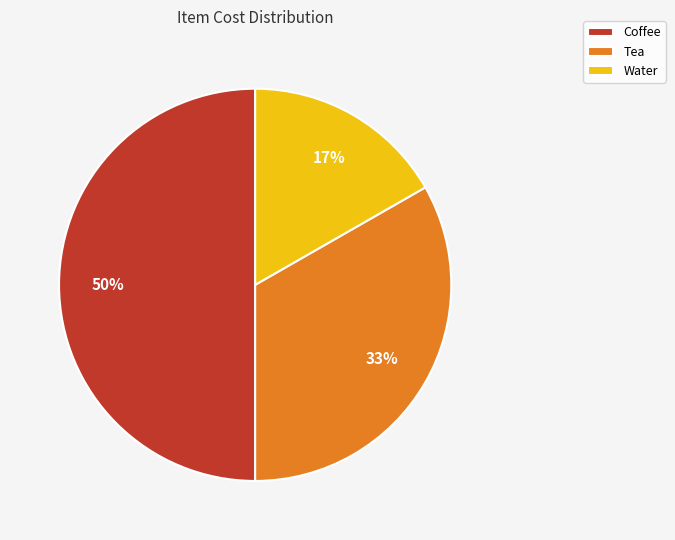

To the nearest percent, what is the average slice percentage?

33%